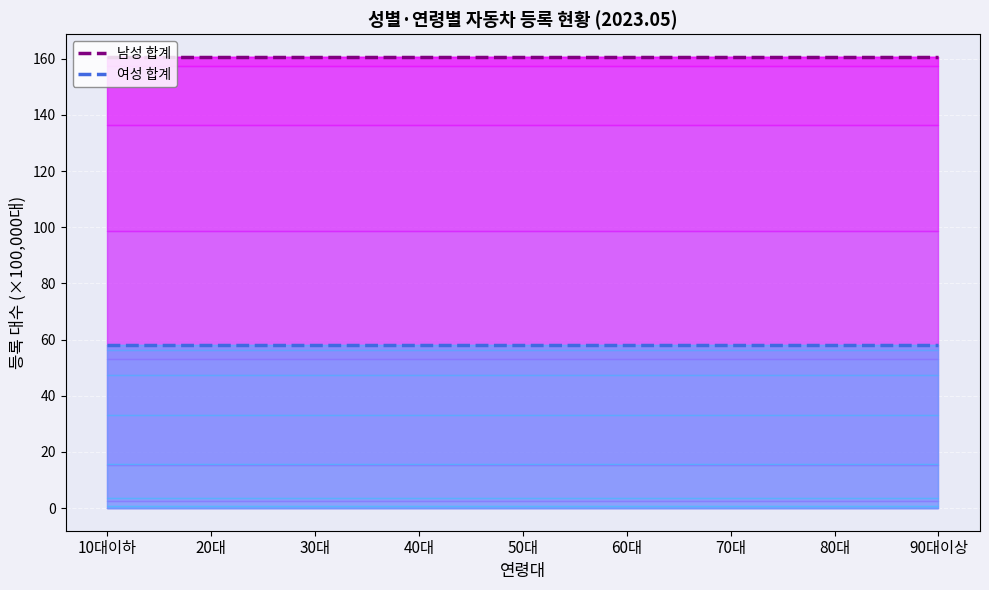

Rank the series by their average value, from lowest to highest.

여성 합계, 남성 합계